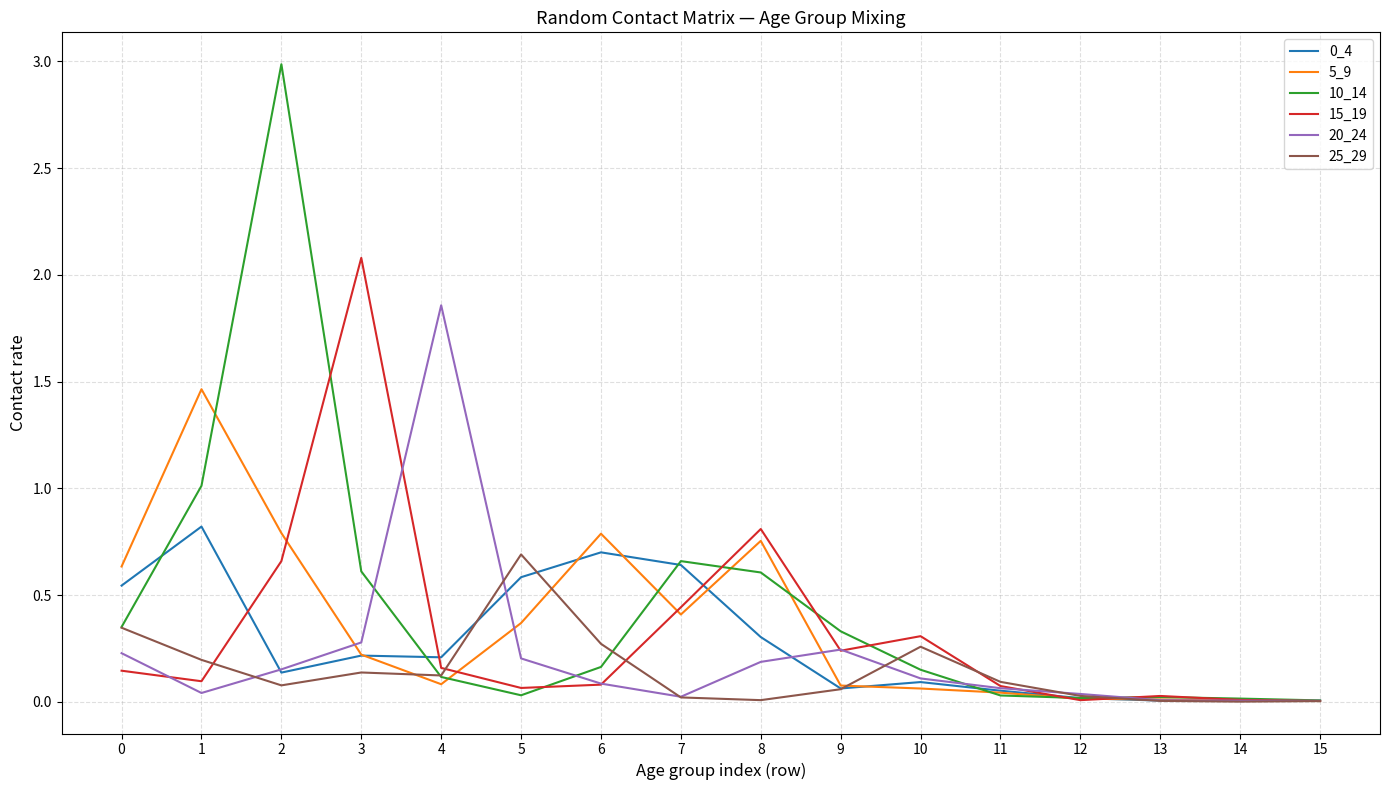

Which series changed the most between 2 and 6?

10_14